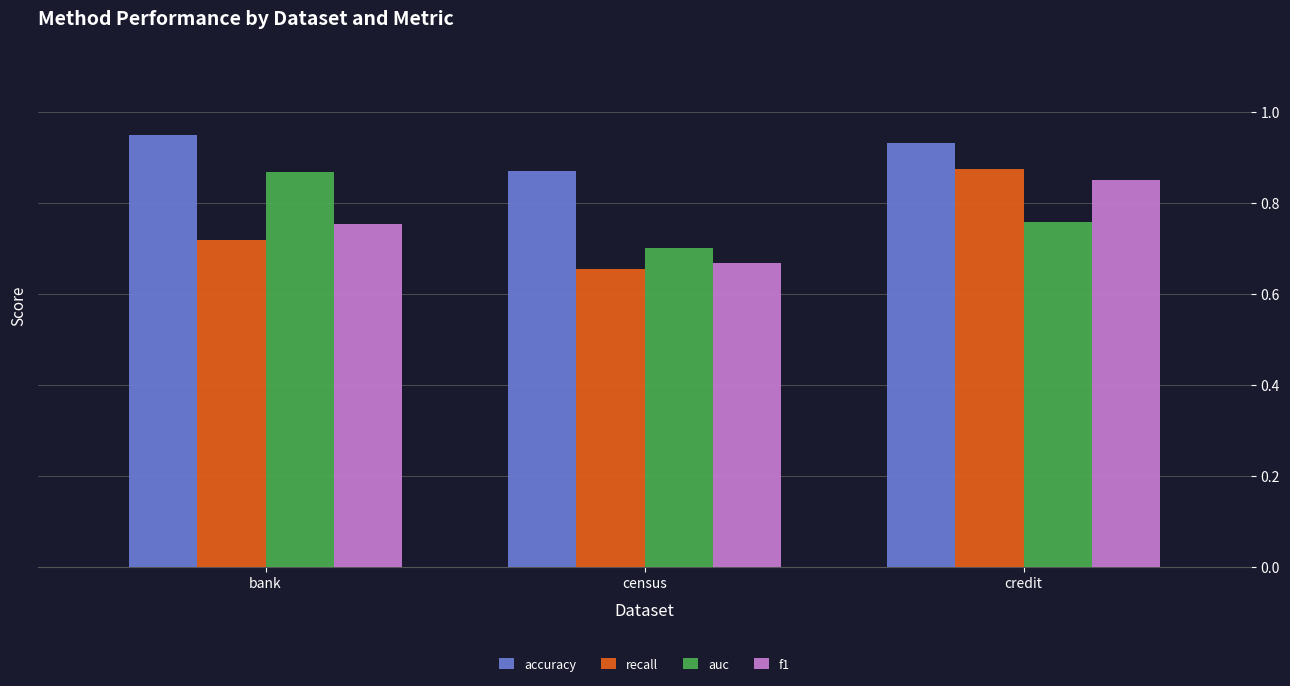

What is the difference between the recall values at census and bank?

0.1